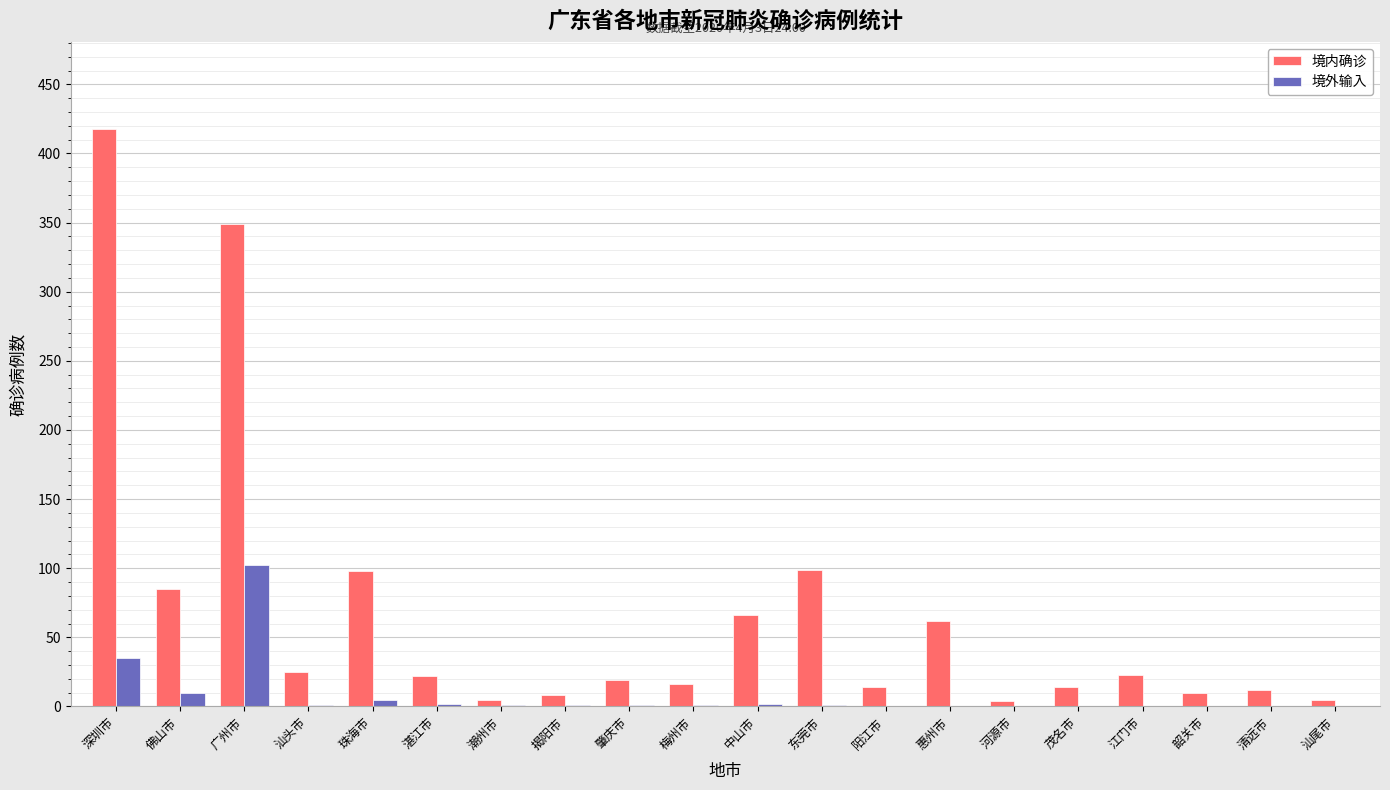

What is the highest value of the 境外输入 series?

102